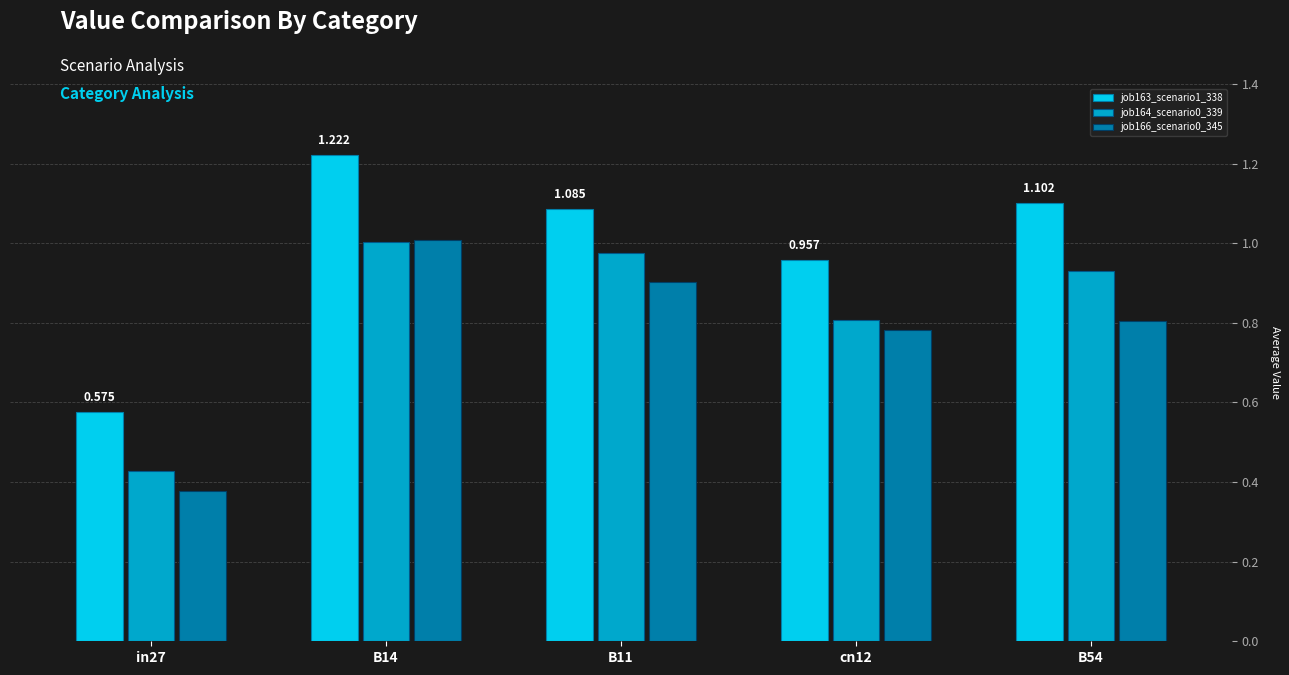

Is the value of job163_scenario1_338 at B11 greater than the value of job166_scenario0_345 at B54?

Yes